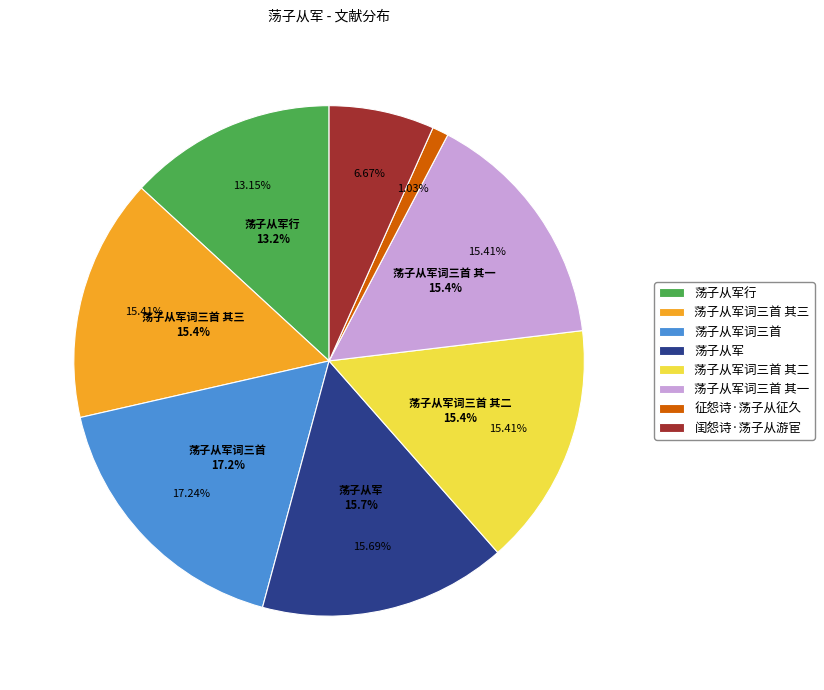

True or false: 荡子从军词三首 其三 accounts for 29% of the total.

False